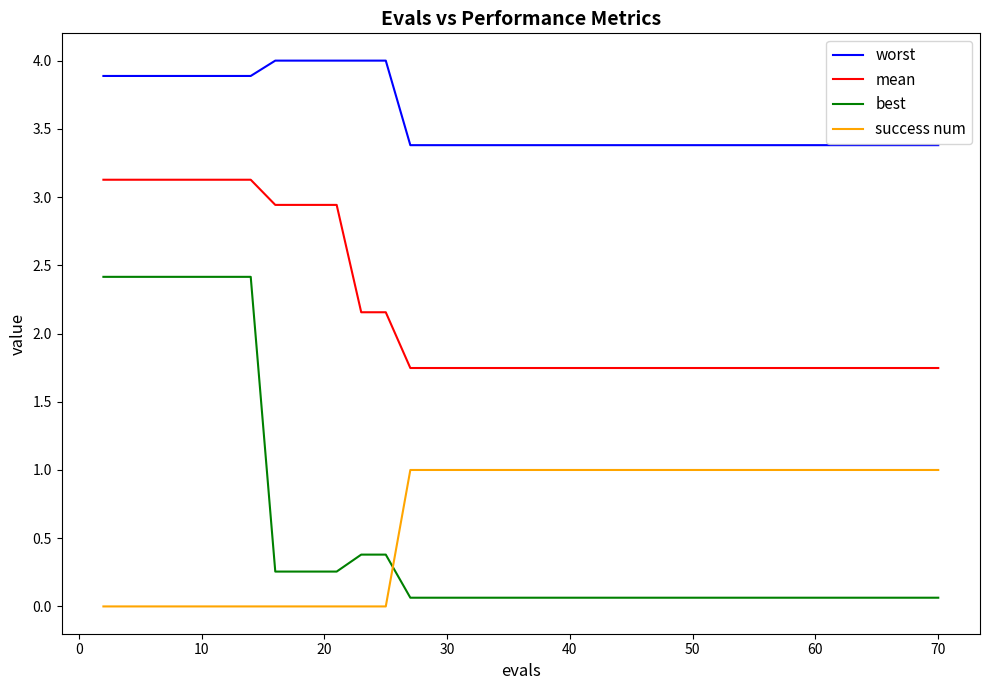

How many mean values are between 1 and 2?

27